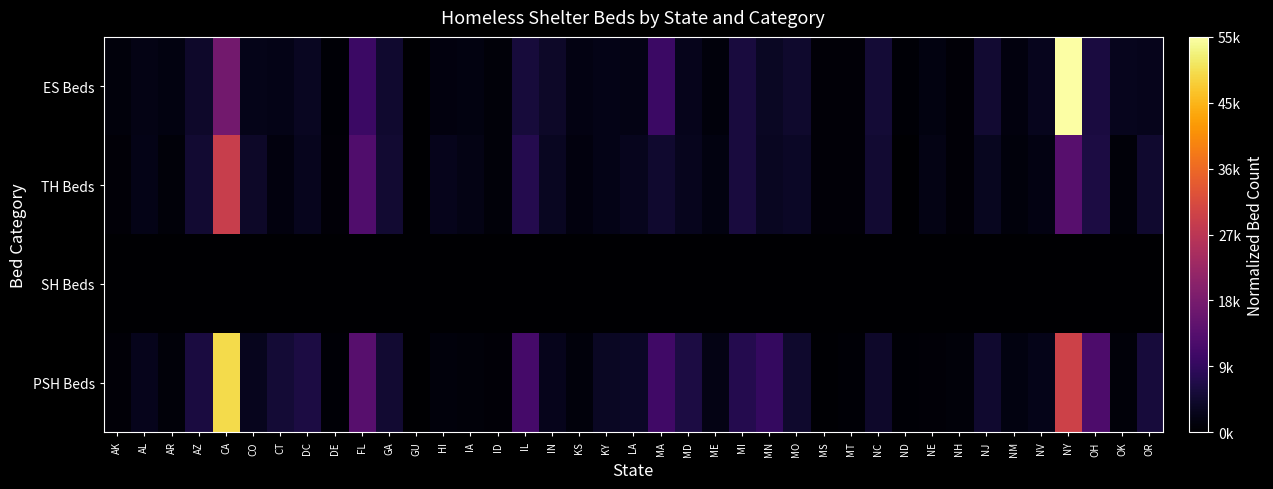

Which series has the largest total across all categories?

PSH Beds